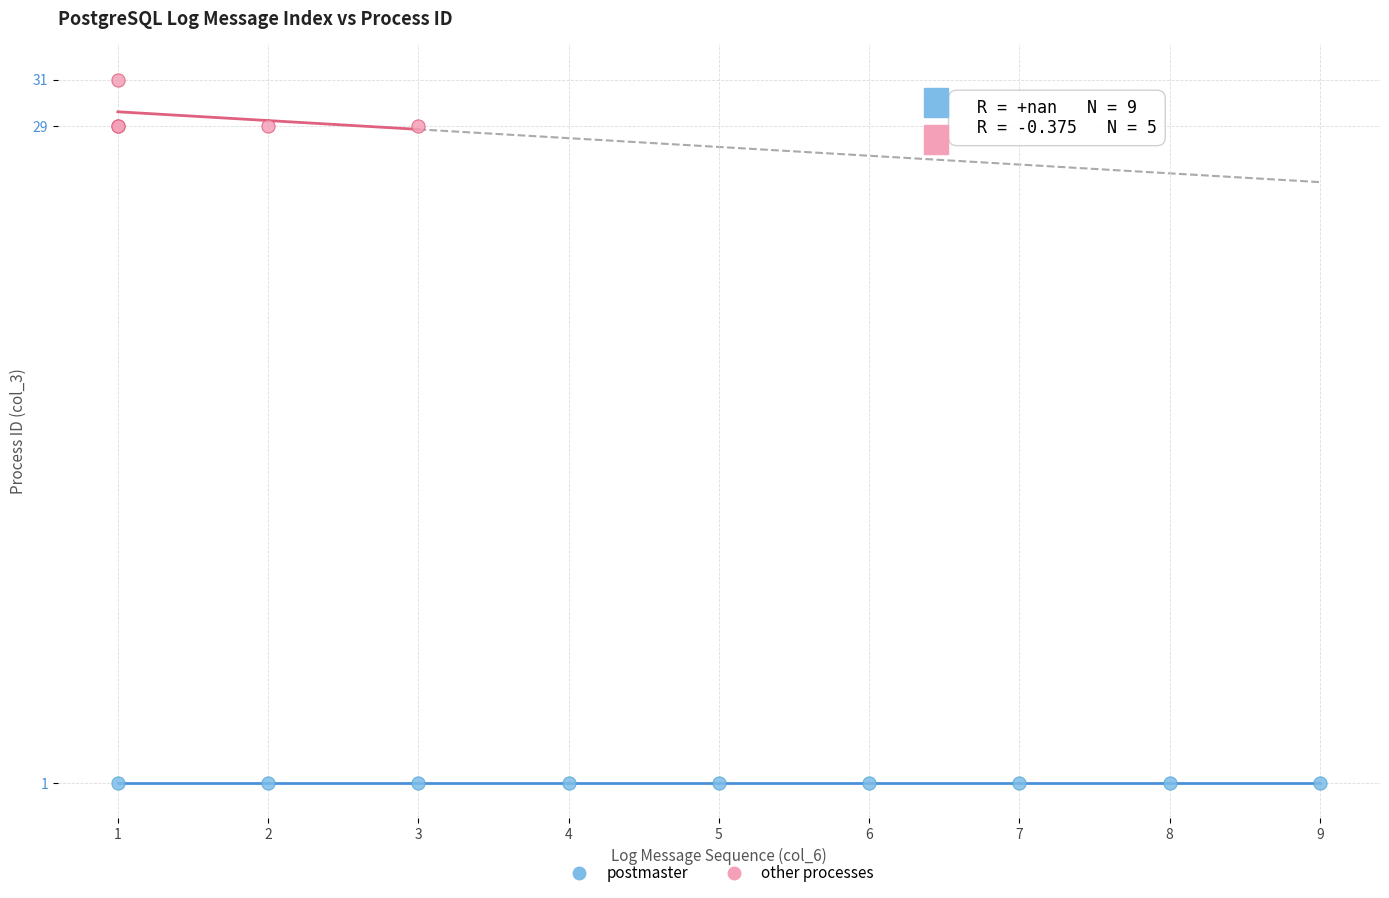

Which series contains the lowest Y value?

postmaster